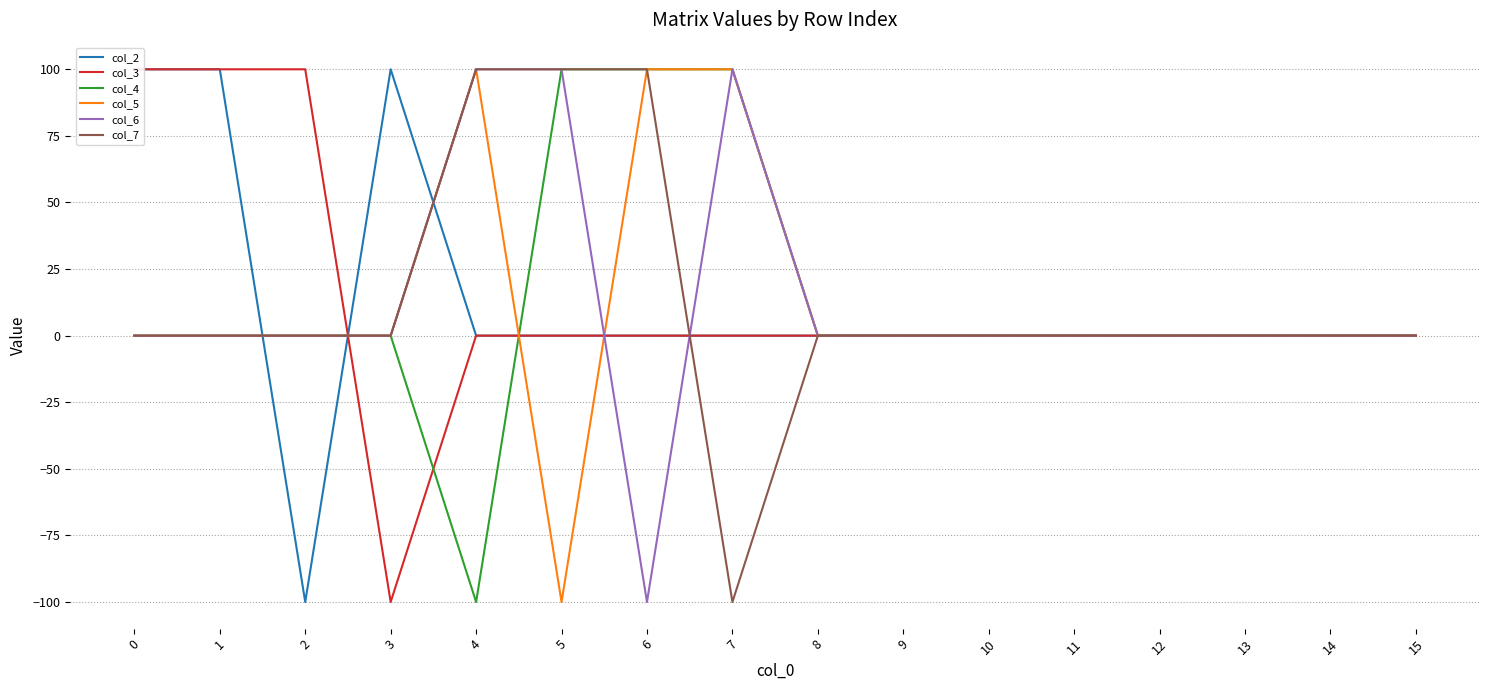

How many values in col_6 are above zero?

3